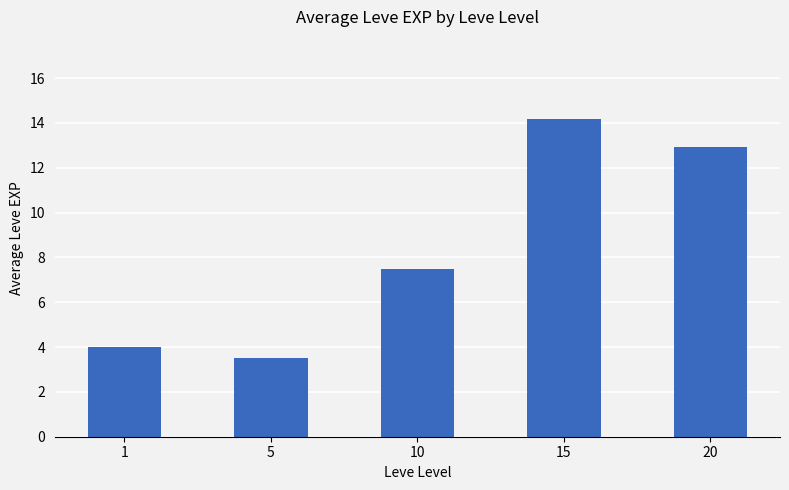

Reading left to right, what are all the values shown in this chart?

1=4.0	5=3.5	10=7.5	15=14.2	20=12.9